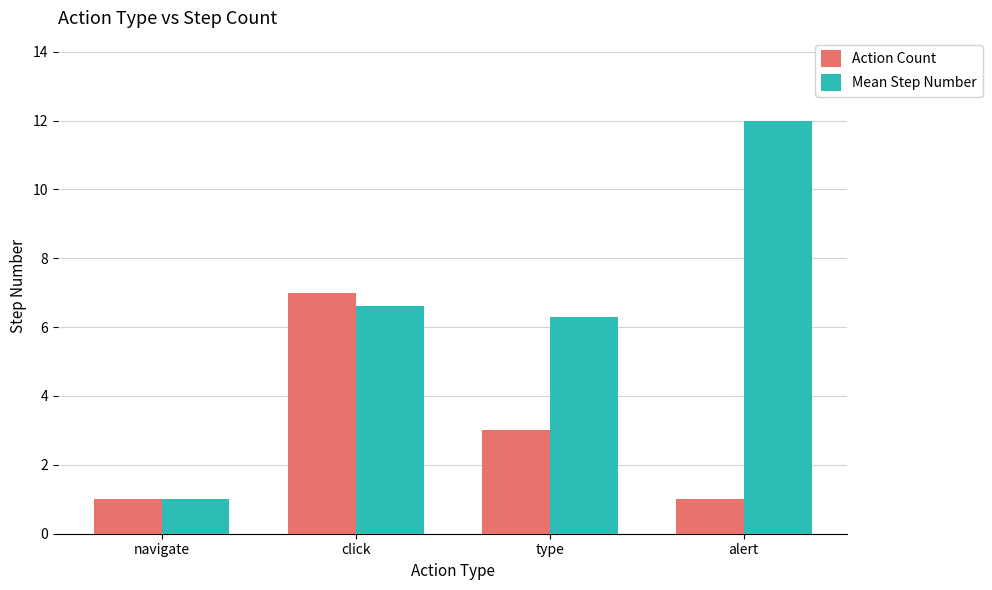

True or false: Action Count has a value of 1.7 at alert.

False